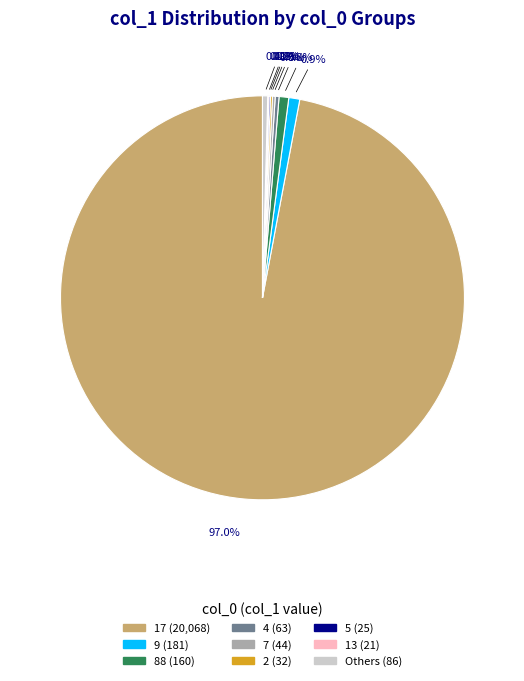

Is there any slice that represents more than half of the pie?

Yes